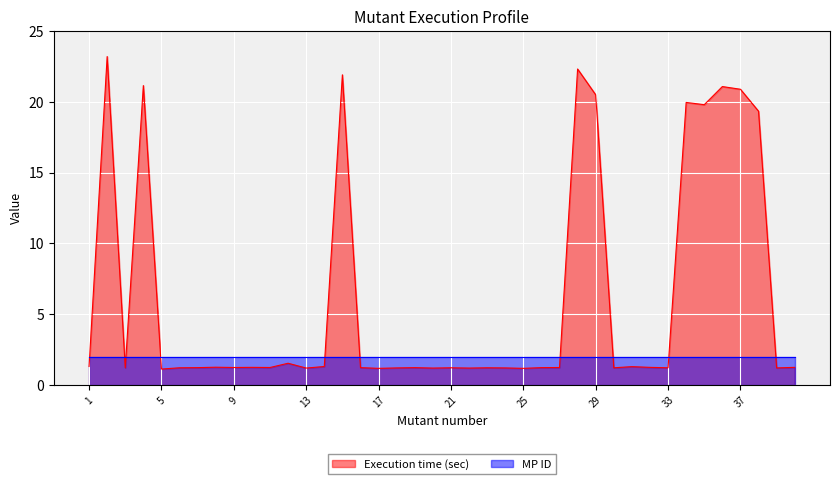

What is the value of the 38th point from the left?

19.3